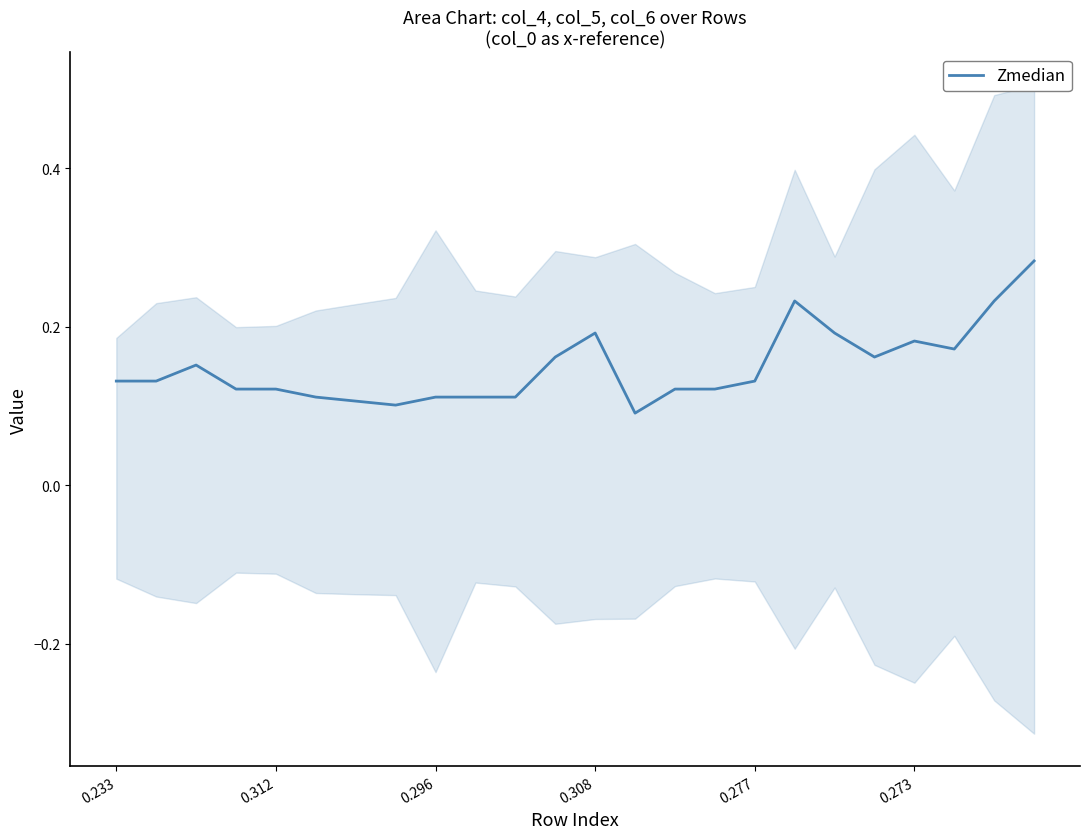

Which category has the highest value across all series?

23